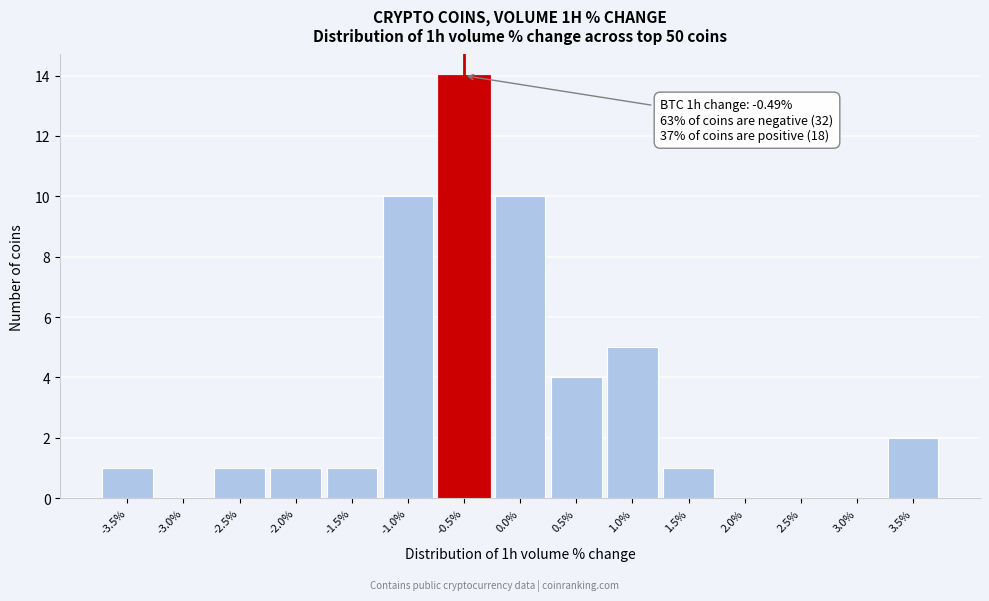

Reading left to right, what are all the values shown in this chart?

-3.5%=1	-3.0%=0	-2.5%=1	-2.0%=1	-1.5%=1	-1.0%=10	-0.5%=14	0.0%=10	0.5%=4	1.0%=5	1.5%=1	2.0%=0	2.5%=0	3.0%=0	3.5%=2